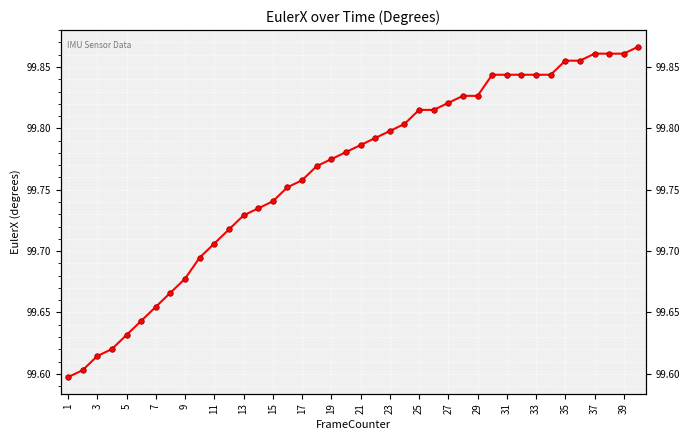

At which label is the value closest to 99?

1